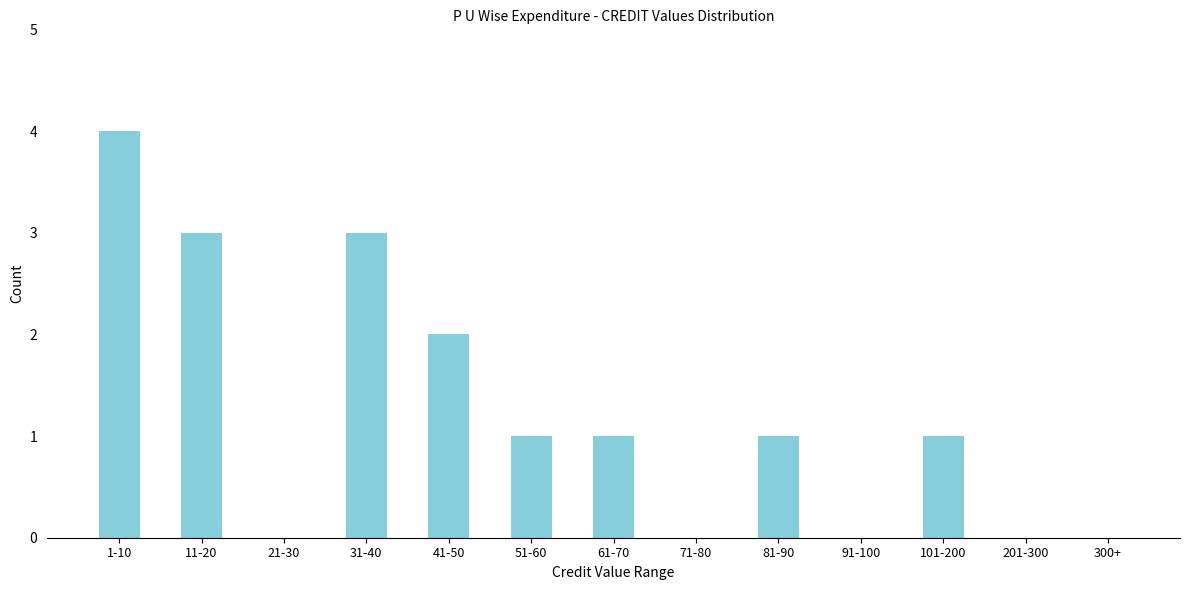

Reading right to left, list all the values displayed in this chart.

300+=0	201-300=0	101-200=1	91-100=0	81-90=1	71-80=0	61-70=1	51-60=1	41-50=2	31-40=3	21-30=0	11-20=3	1-10=4